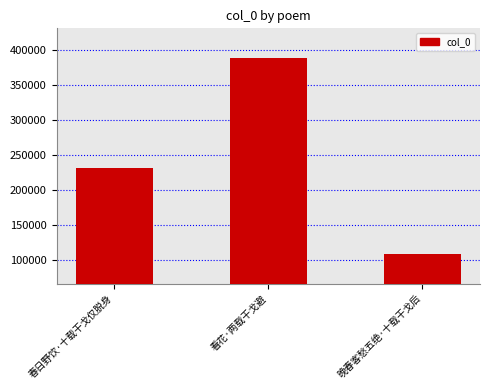

Where is the data nearest to the value 248567?

春日野饮·十载干戈仅脱身